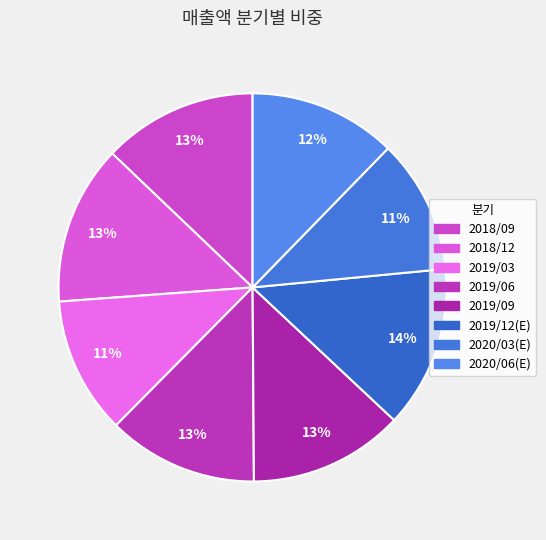

Count the number of slices in the pie.

8